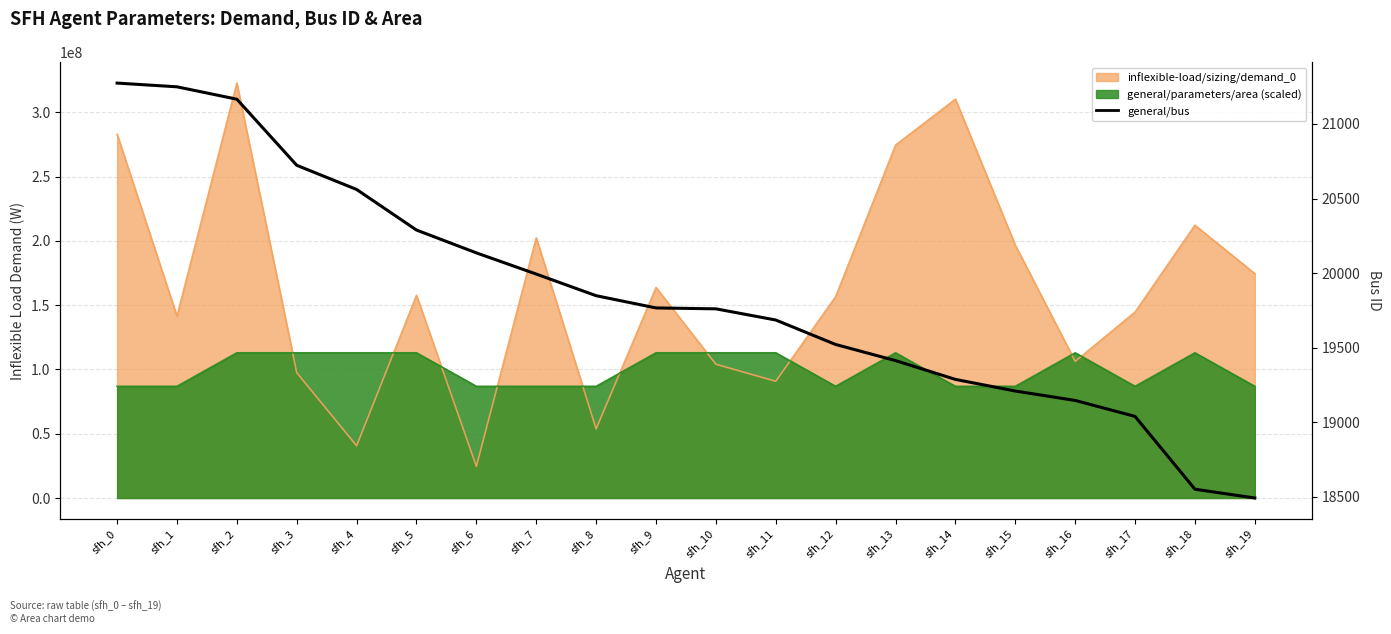

True or false: the data shows 13485 at sfh_4.

False